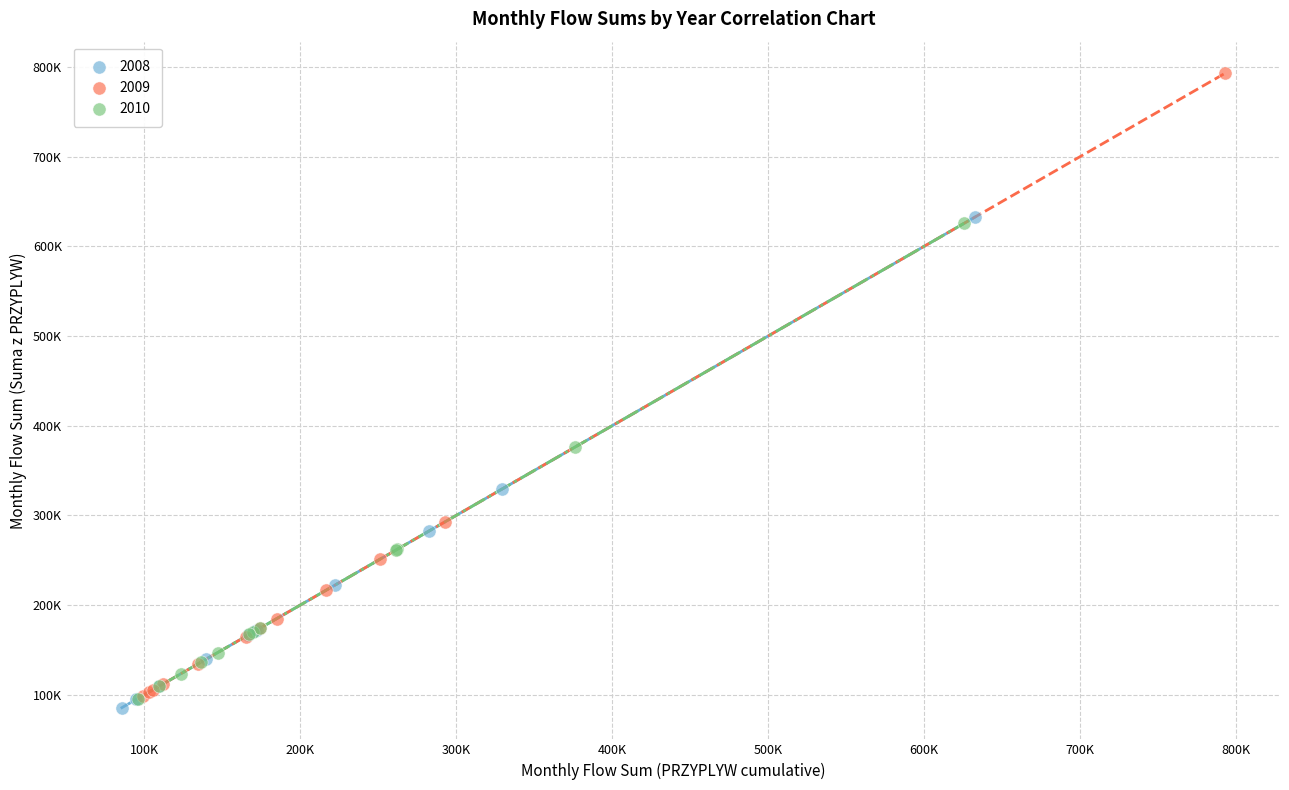

What are all the series names shown in the legend?

2008, 2009, 2010